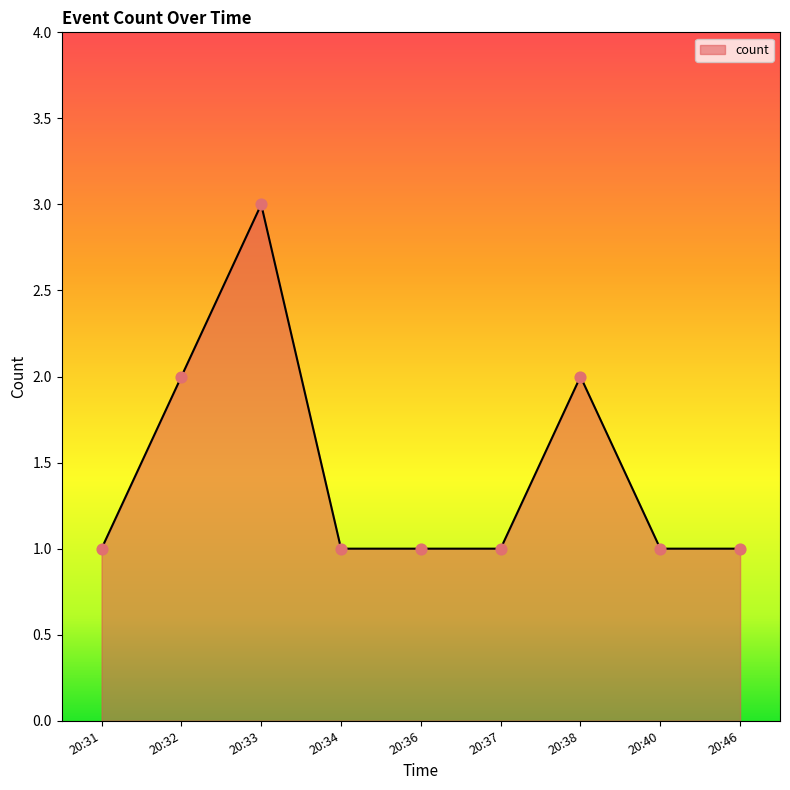

What is the ratio of the value at 20:32 to the value at 20:34?

2.0